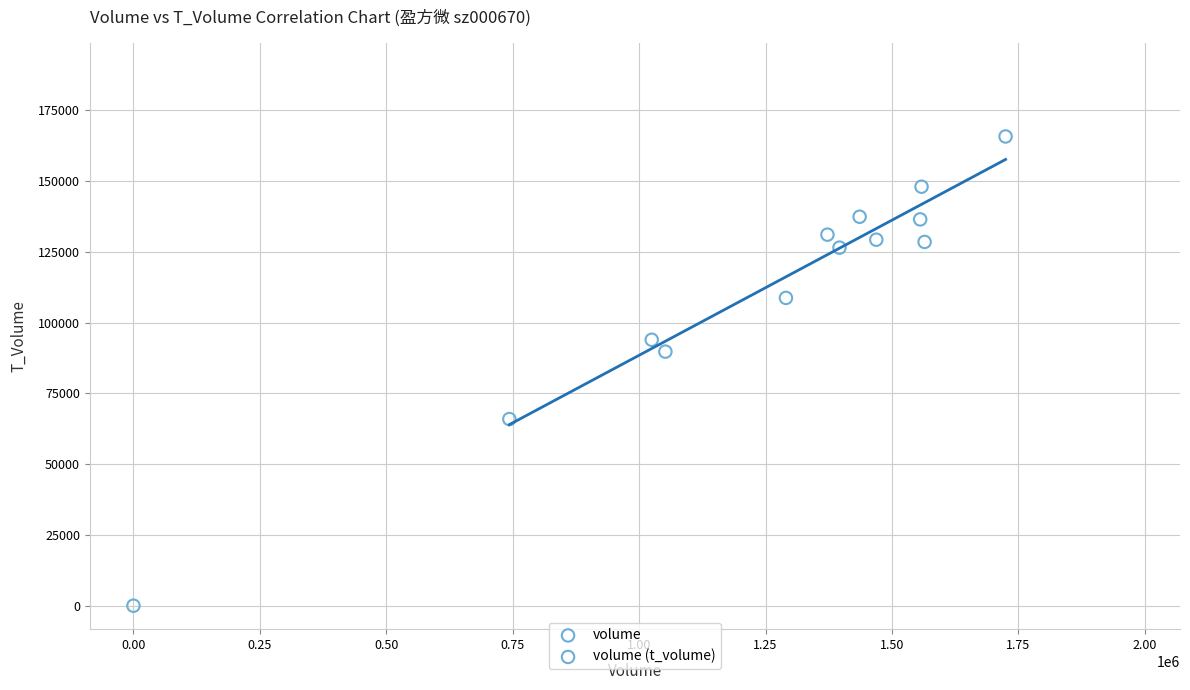

What is the range of X values (max minus min)?

1724529